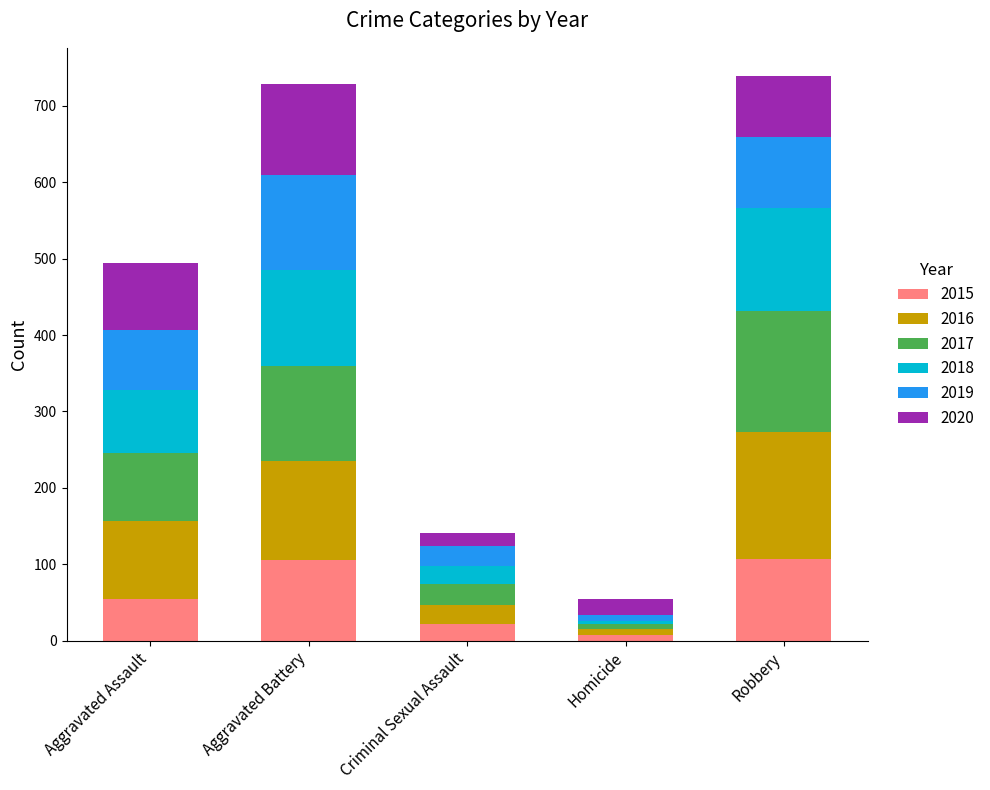

Read the 2015 value at Homicide.

8